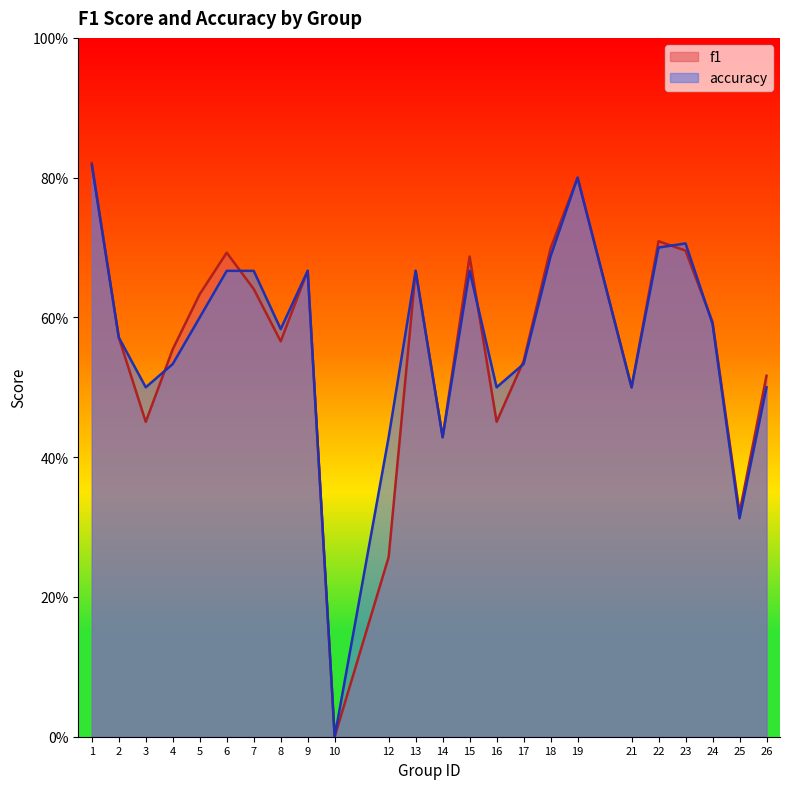

True or false: accuracy has more than 1 interior local peaks.

True